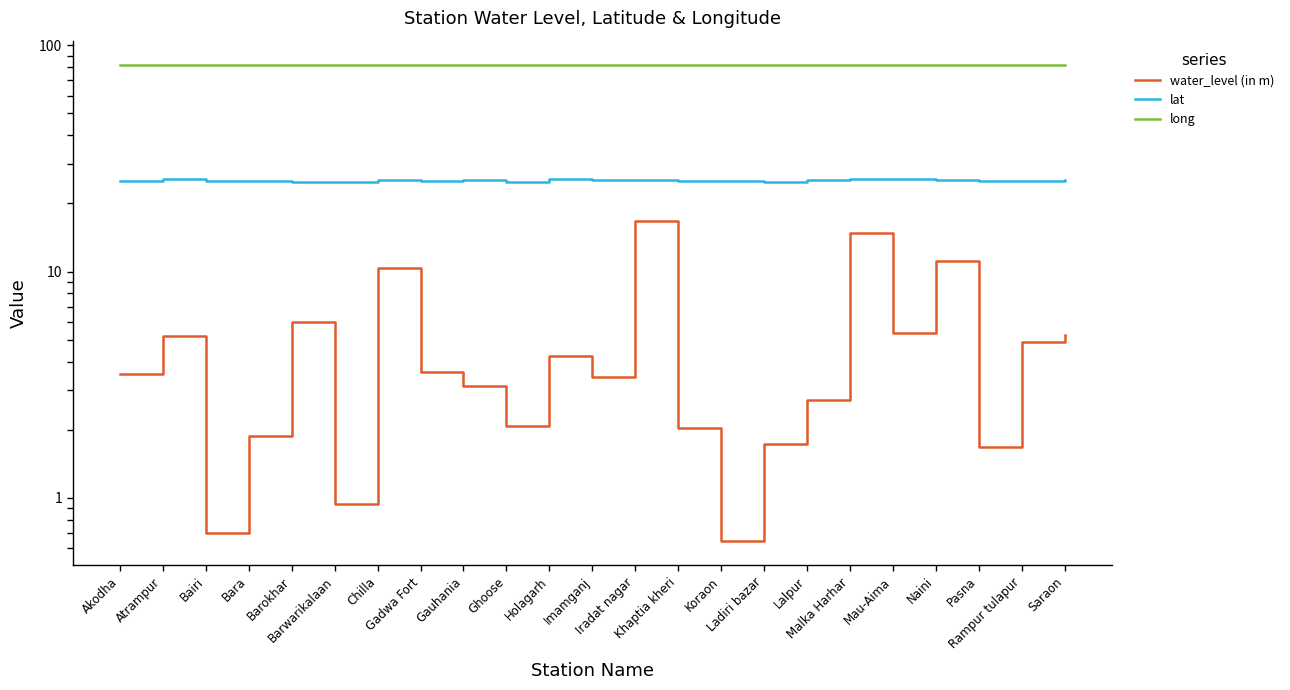

Between Imamganj and Khaptia kheri, which series saw the biggest shift?

water_level (in m)